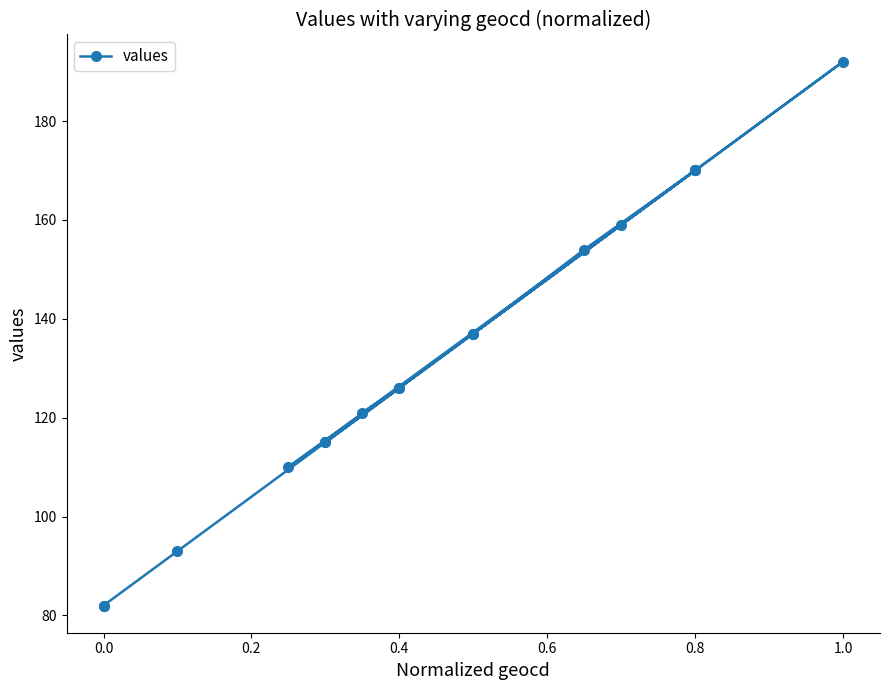

True or false: there are more than 0 points higher than both neighbors.

True